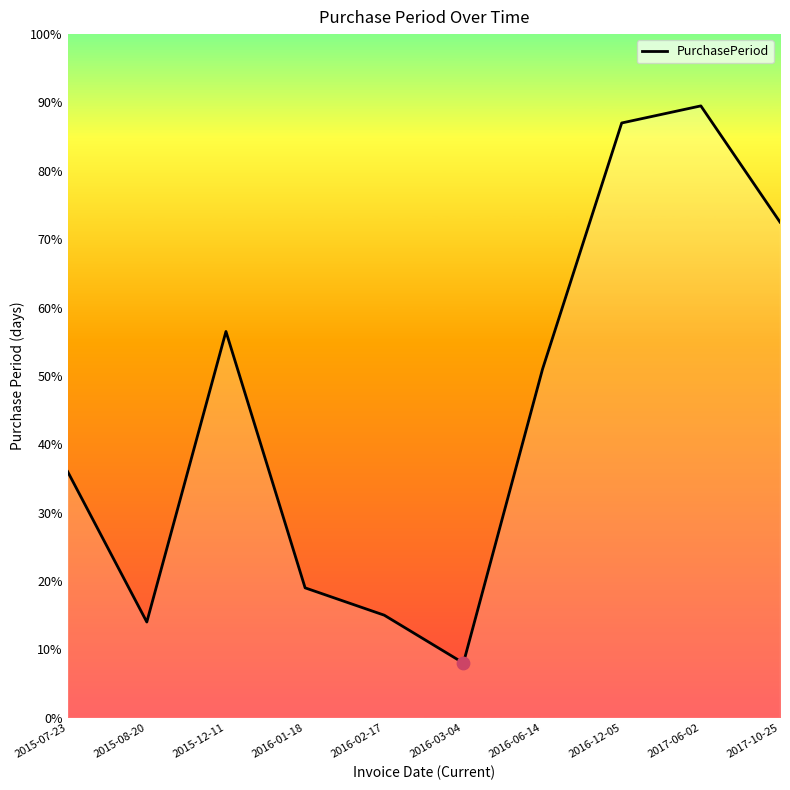

Does the chart have visible grid lines?

No